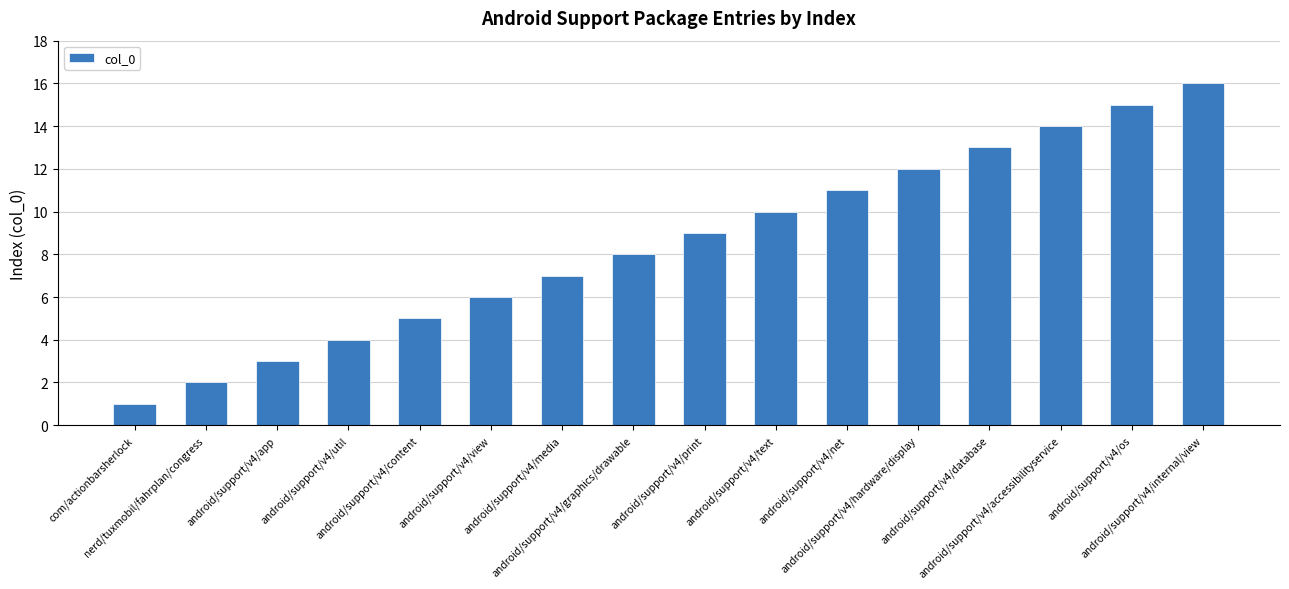

Reading left to right, extract all data points from this chart.

com/actionbarsherlock=1	nerd/tuxmobil/fahrplan/congress=2	android/support/v4/app=3	android/support/v4/util=4	android/support/v4/content=5	android/support/v4/view=6	android/support/v4/media=7	android/support/v4/graphics/drawable=8	android/support/v4/print=9	android/support/v4/text=10	android/support/v4/net=11	android/support/v4/hardware/display=12	android/support/v4/database=13	android/support/v4/accessibilityservice=14	android/support/v4/os=15	android/support/v4/internal/view=16